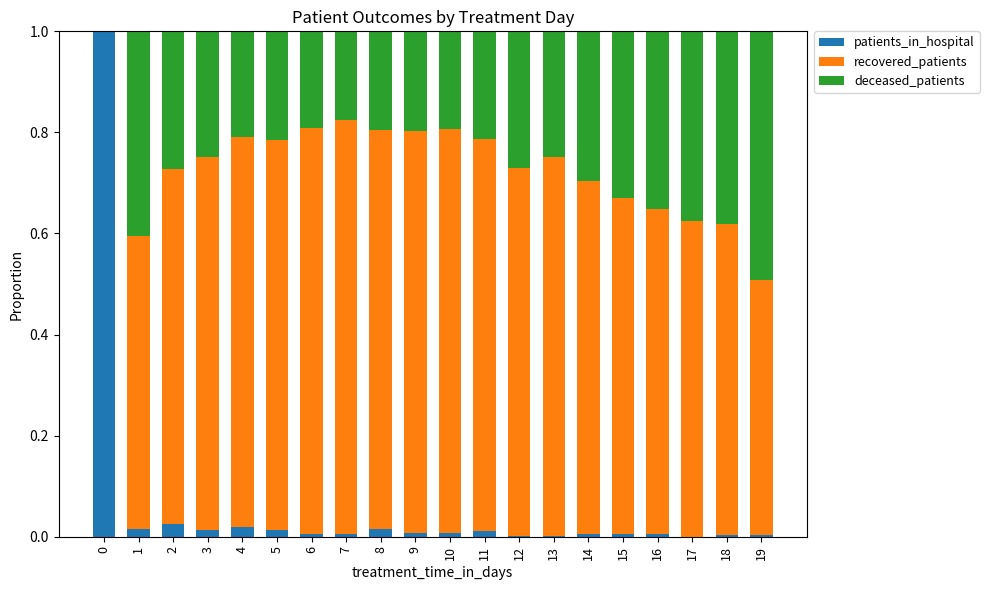

How many distinct data groups are displayed?

3